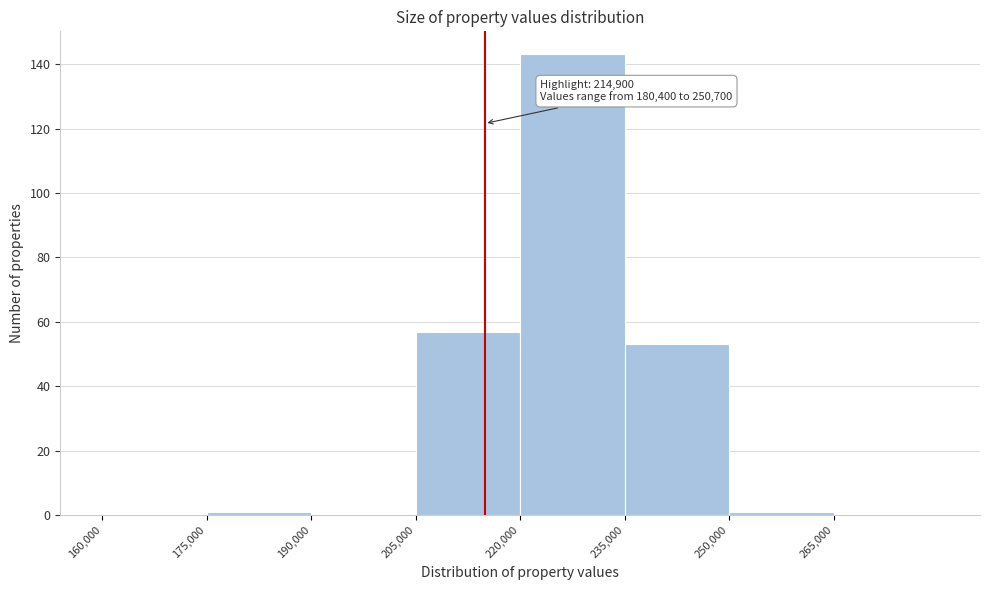

Which range on the x-axis has the tallest bar?

220000 to 235000